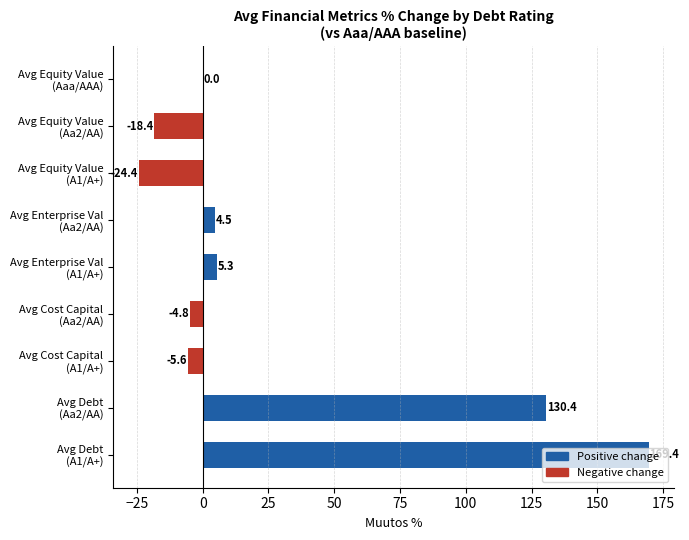

Which label corresponds to the largest value in the chart?

Avg Debt
(A1/A+)